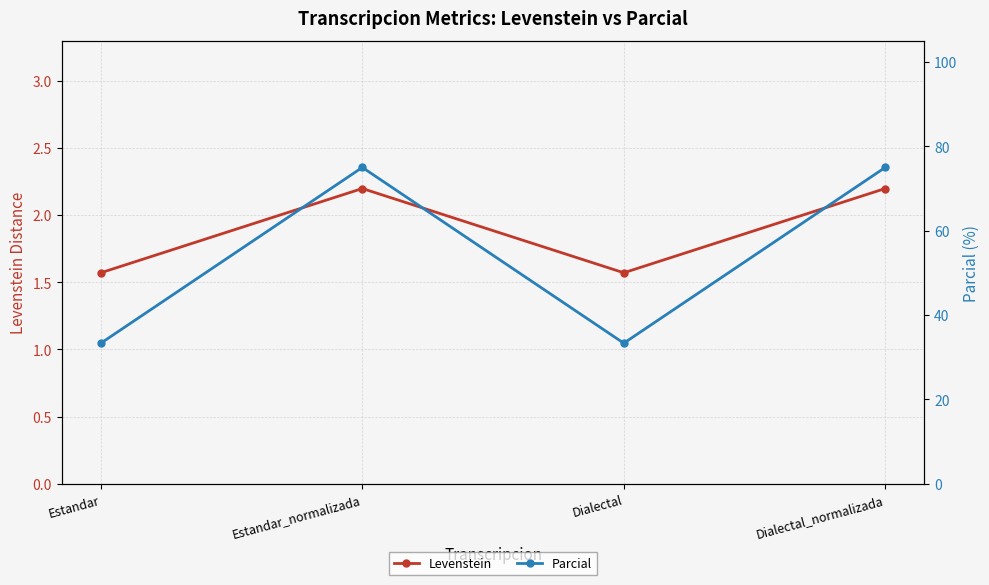

At which category is the sum across all series the highest?

Estandar_normalizada